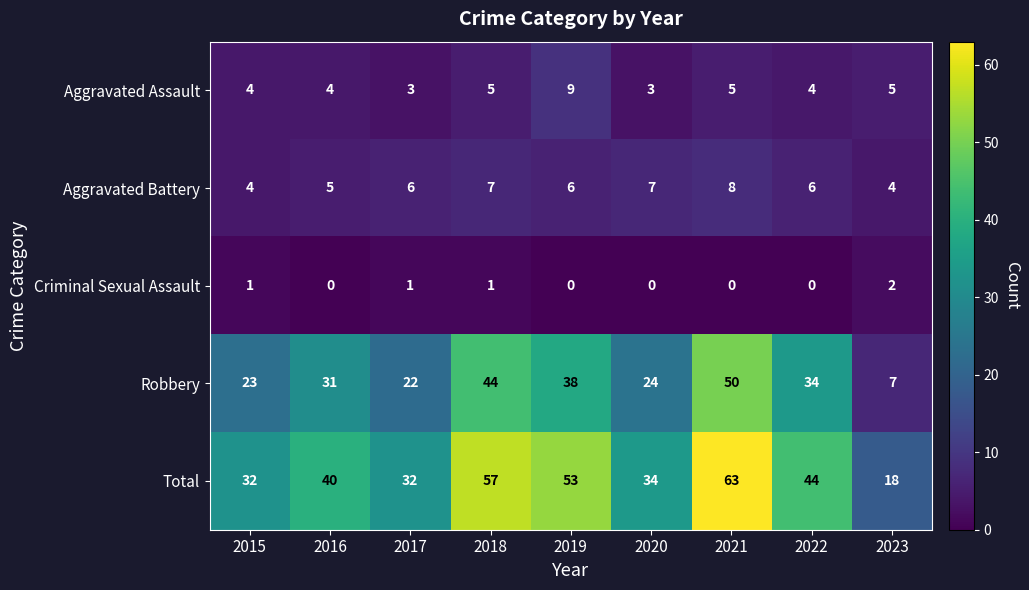

Which series changed the most between 2016 and 2022?

Total